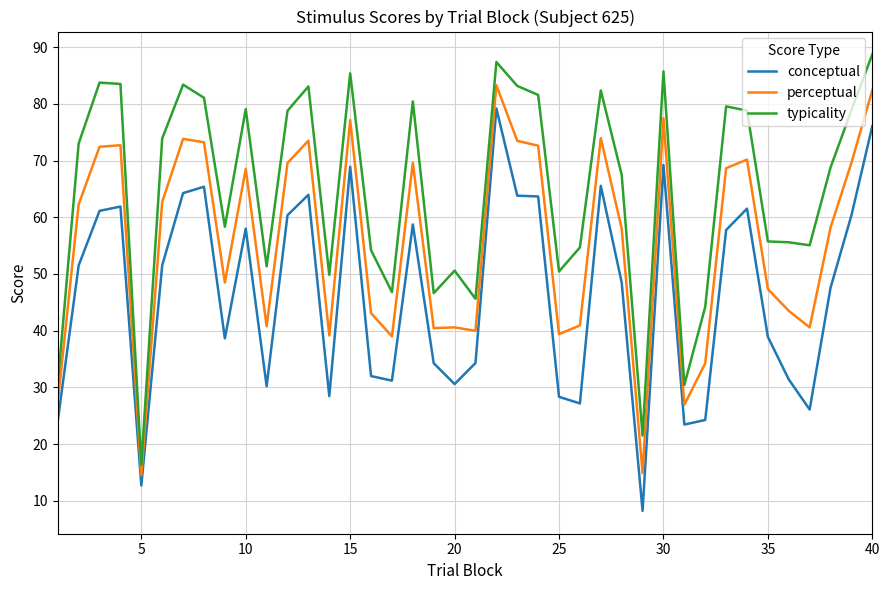

How many lines are shown in the chart?

3